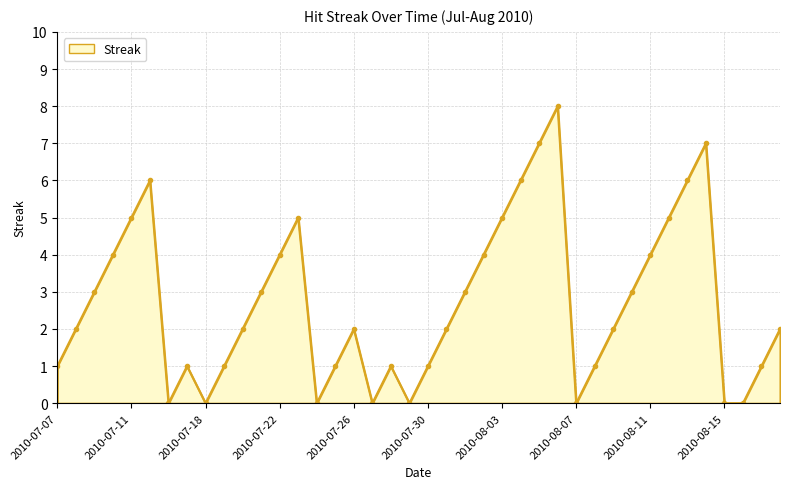

What is the value of the 17th point from the left?

2